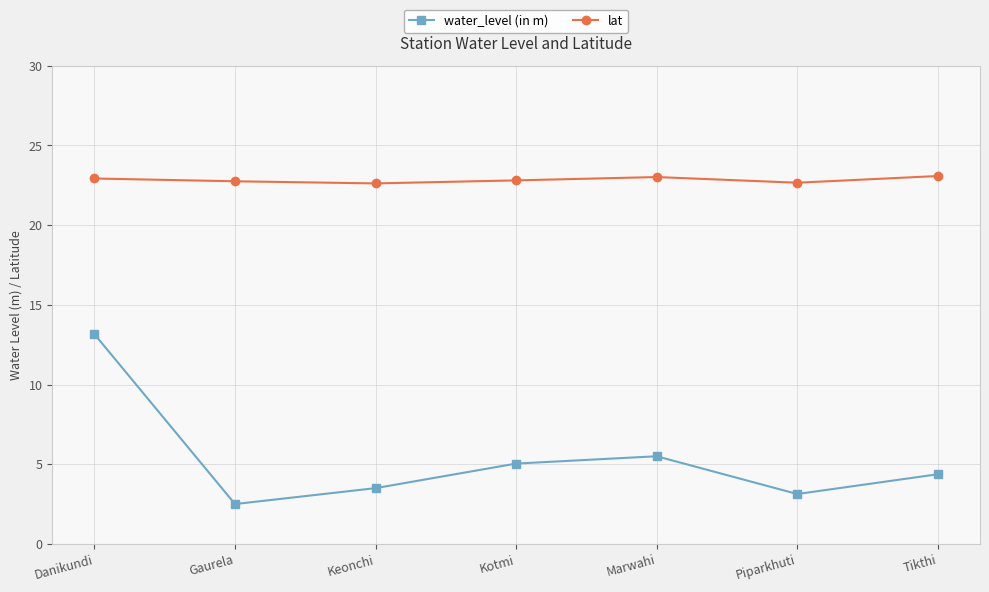

What is the label of the 3rd point from the right?

Marwahi